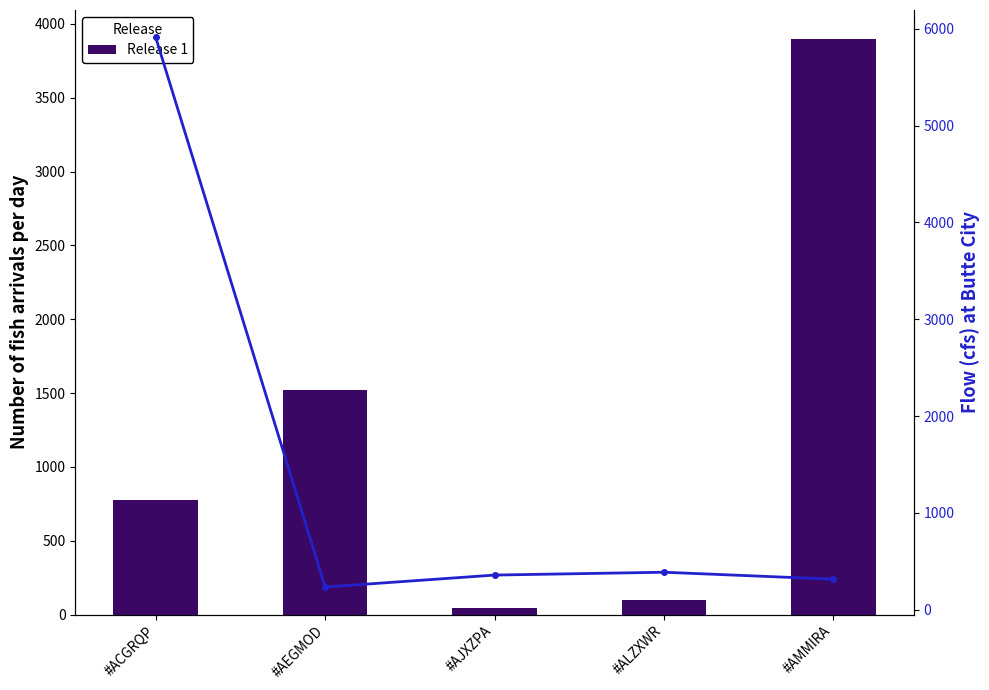

How many data points does each series have?

5